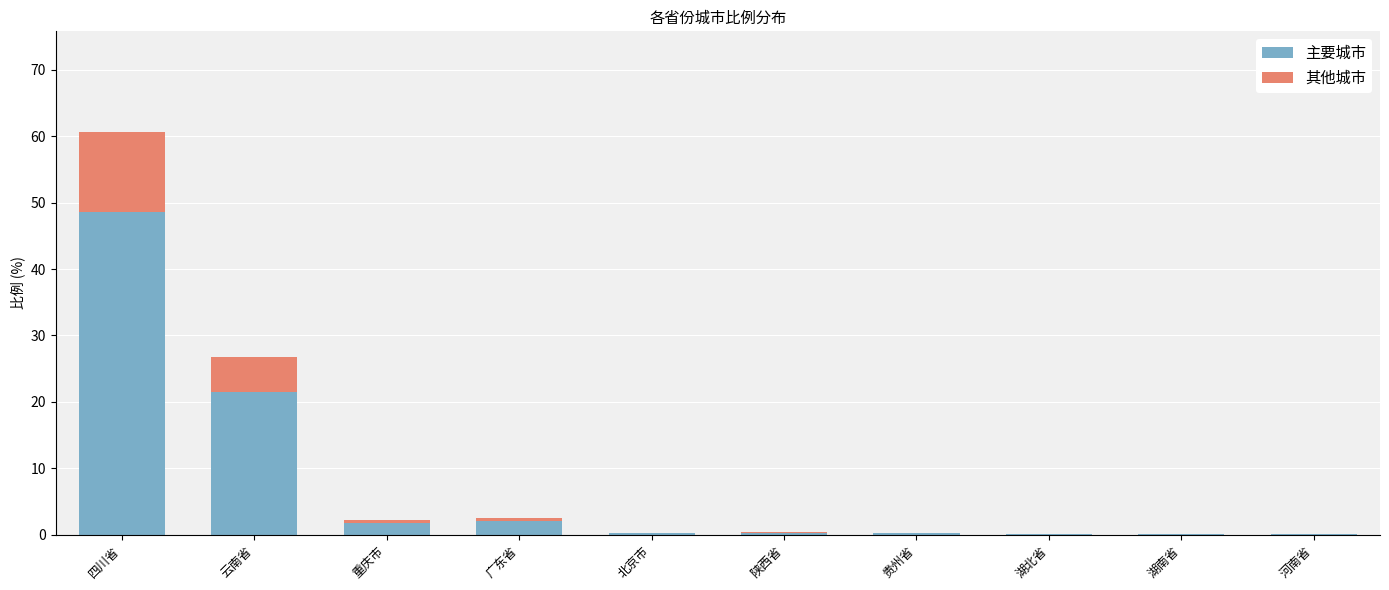

The 主要城市 series shows 21.4 at 云南省. True or false?

True